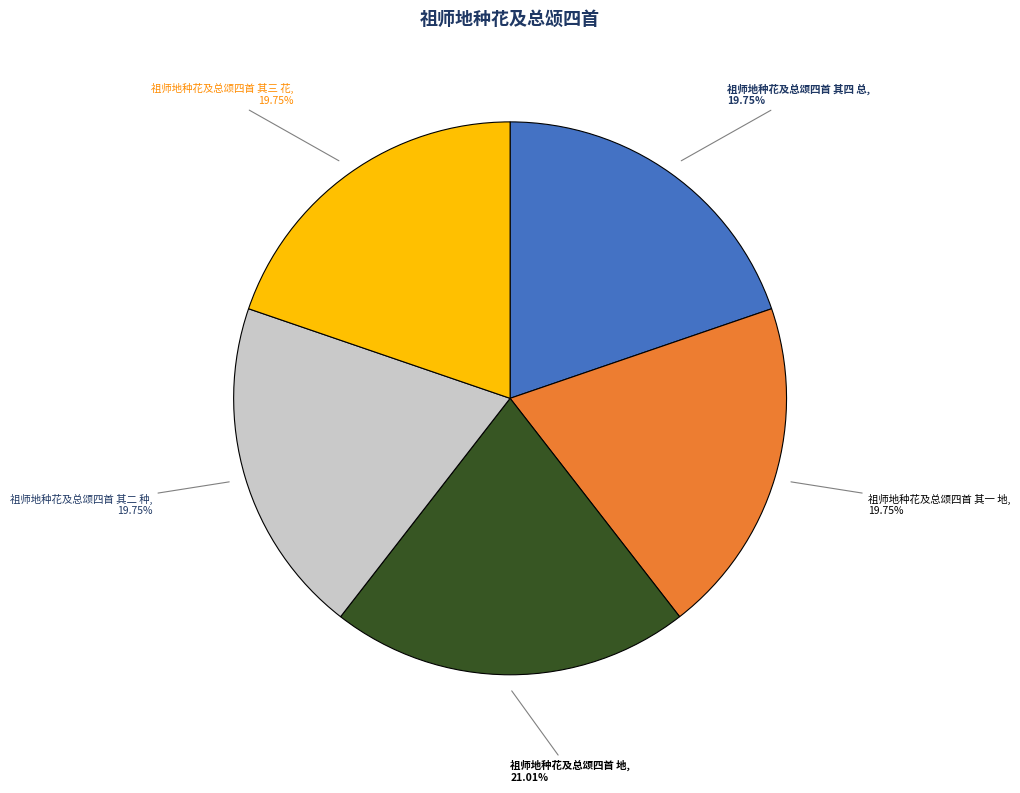

To the nearest percent, what percentage of the pie is 祖师地种花及总颂四首 其一 地?

20%